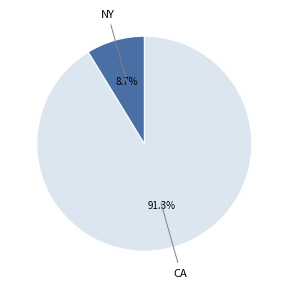

What is the total percentage of CA and NY?

100.0%